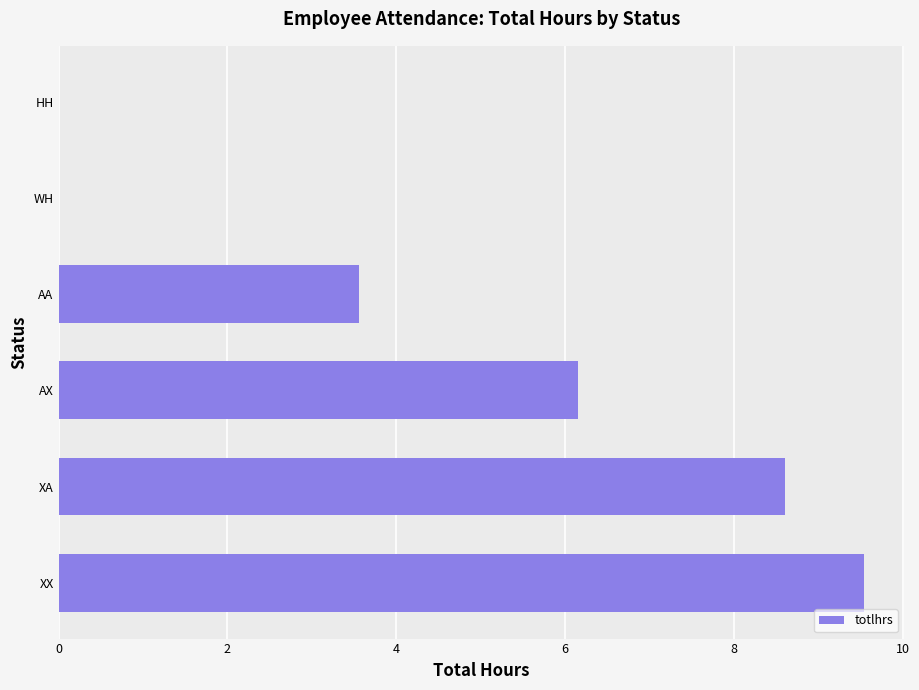

What is the sum of the values at XX and XA?

18.1